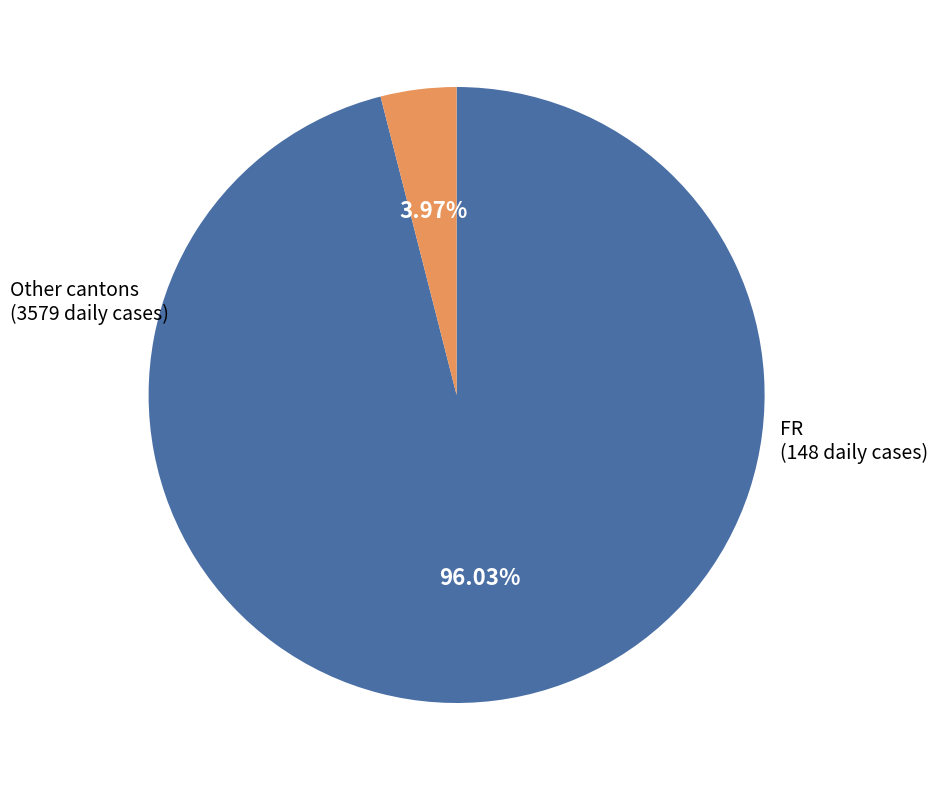

What is the ratio of the value at Other cantons to the value at FR?

24.2